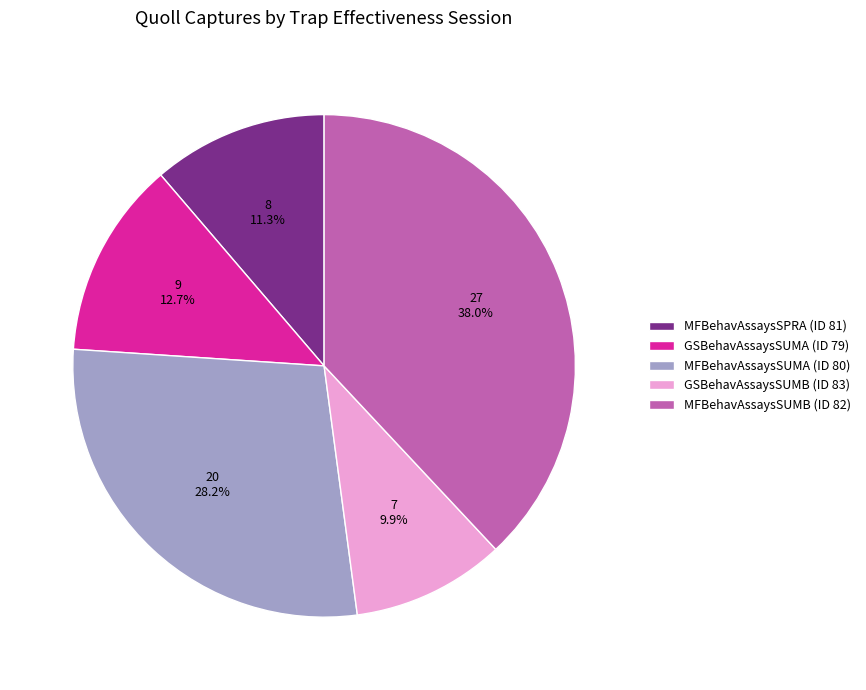

Rank the categories by value from lowest to highest.

GSBehavAssaysSUMB (ID 83), MFBehavAssaysSPRA (ID 81), GSBehavAssaysSUMA (ID 79), MFBehavAssaysSUMA (ID 80), MFBehavAssaysSUMB (ID 82)